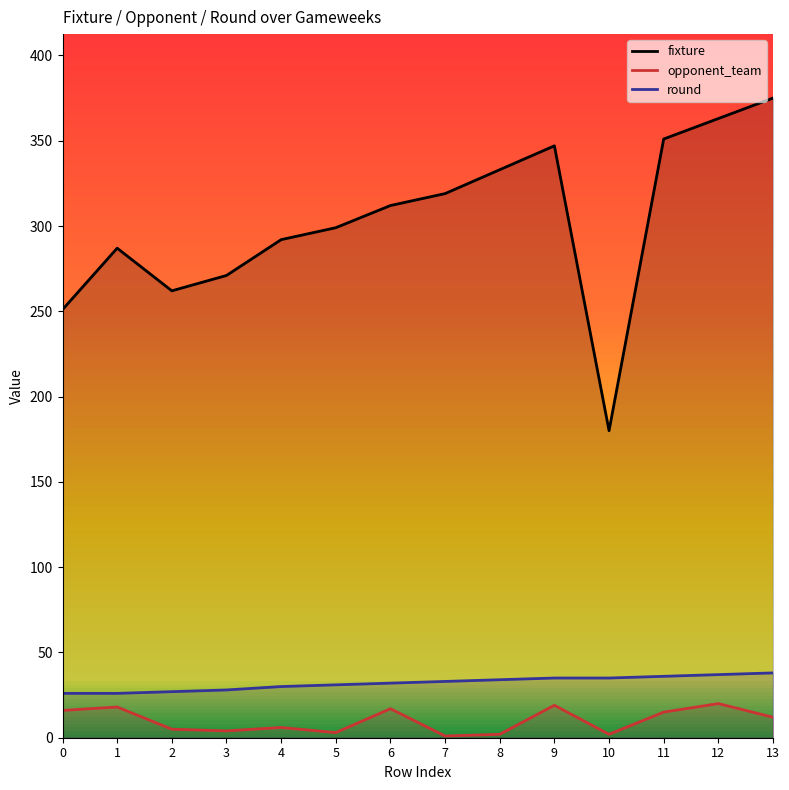

What is the difference between the maximum and minimum values in the opponent_team series?

19